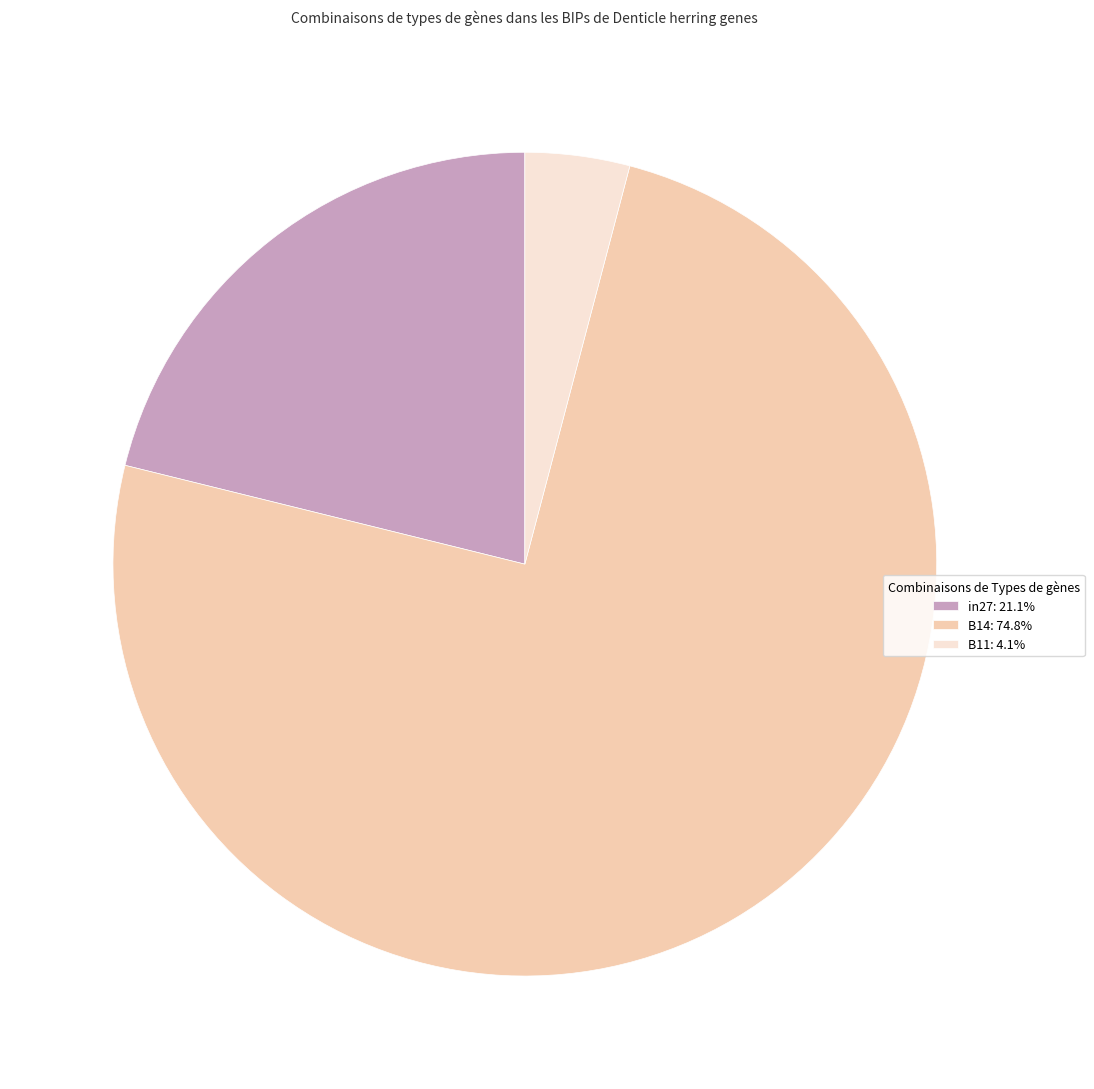

The in27 slice represents 21% of the pie. True or false?

True